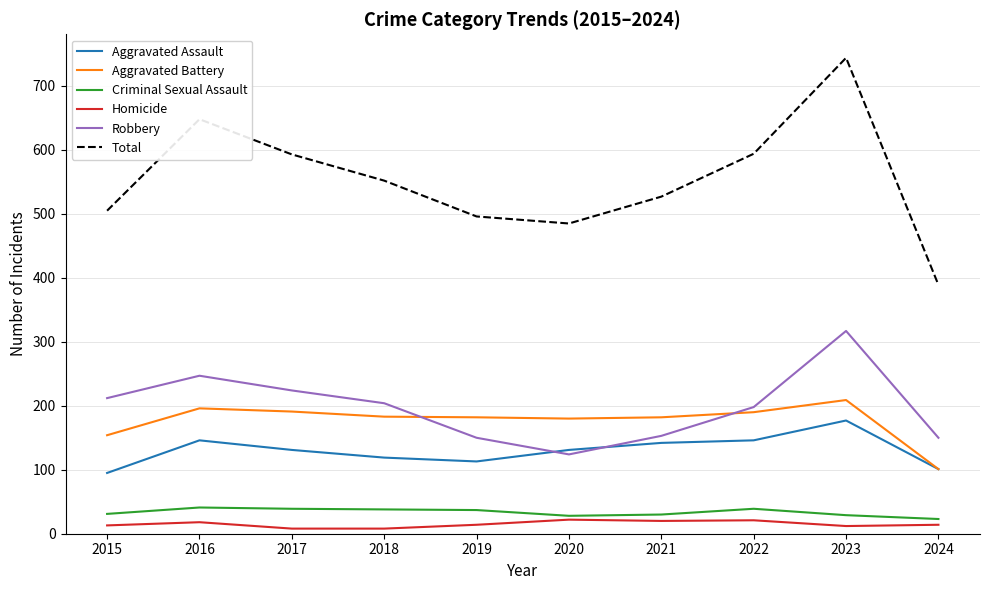

Is the value of Criminal Sexual Assault at 2021 greater than the value of Aggravated Assault at 2017?

No